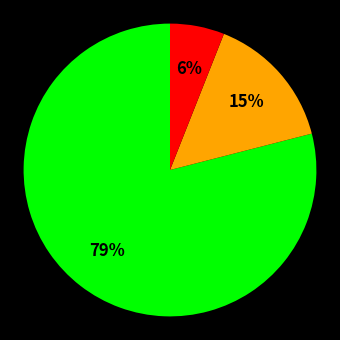

Is there any slice that represents more than half of the pie?

Yes